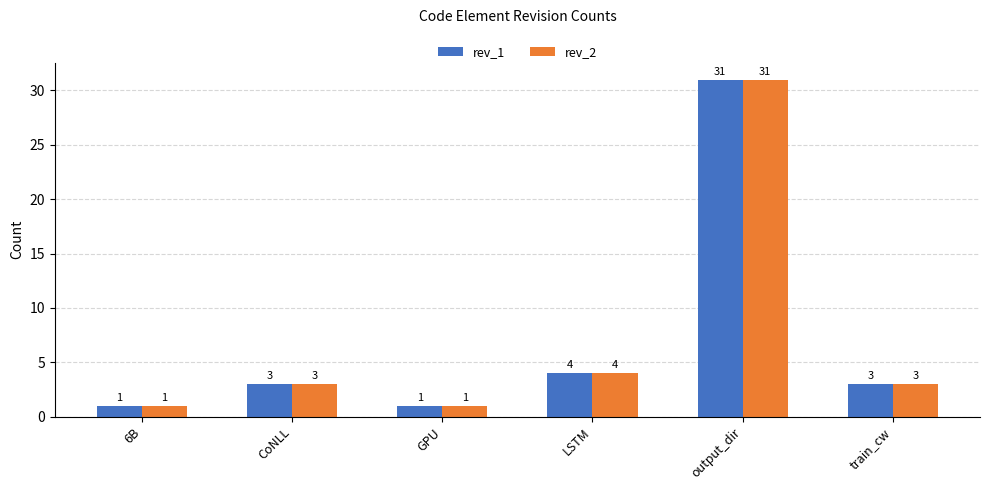

What is the greatest value displayed?

31